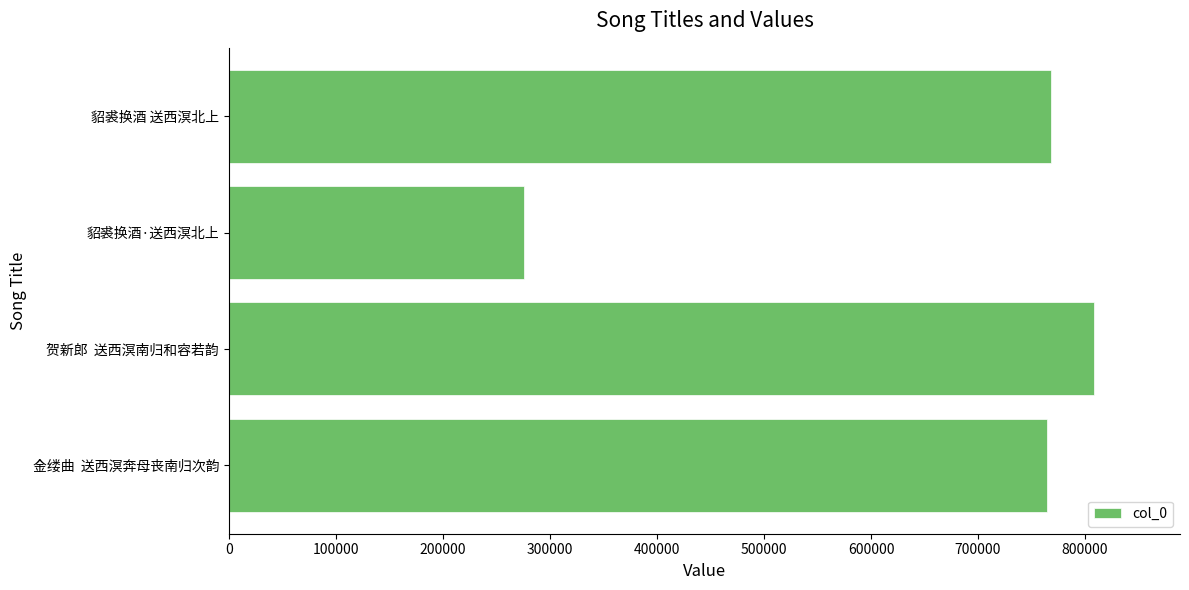

Reading top to bottom, list all the values displayed in this chart.

貂裘换酒 送西溟北上=768509	貂裘换酒·送西溟北上=275724	贺新郎  送西溟南归和容若韵=807911	金缕曲  送西溟奔母丧南归次韵=764770